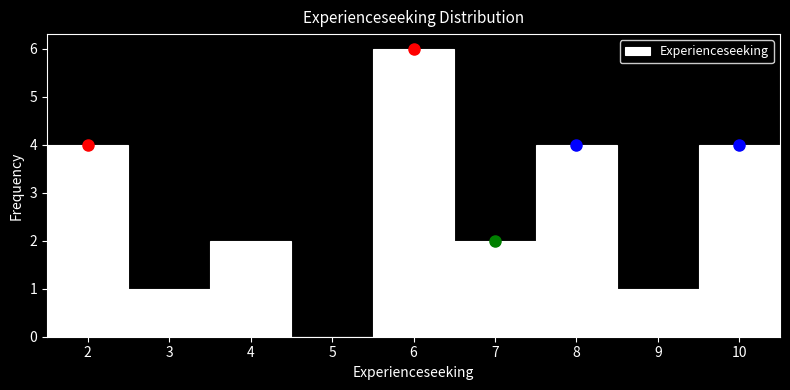

Reading left to right, list every bar in this chart as the range it spans on the x-axis followed by its height. The values are not printed on the chart, so give them approximately, as read against the axis.

1.5 to 2.5: 4
2.5 to 3.5: 1
3.5 to 4.5: 2
4.5 to 5.5: 0
5.5 to 6.5: 6
6.5 to 7.5: 2
7.5 to 8.5: 4
8.5 to 9.5: 1
9.5 to 10.5: 4